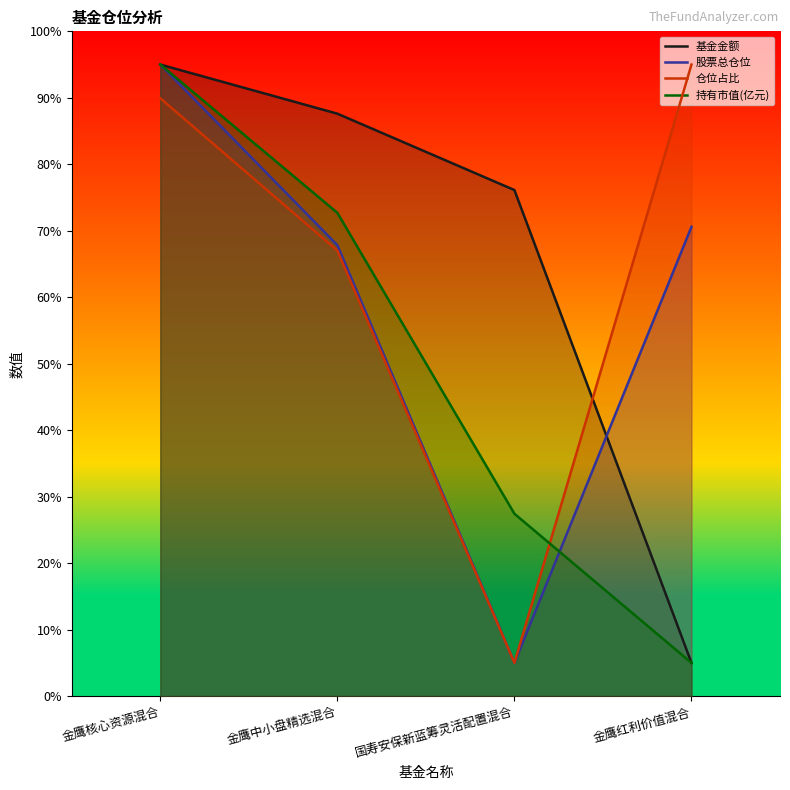

What value does the 基金金额 series have at 金鹰核心资源混合?

95.0